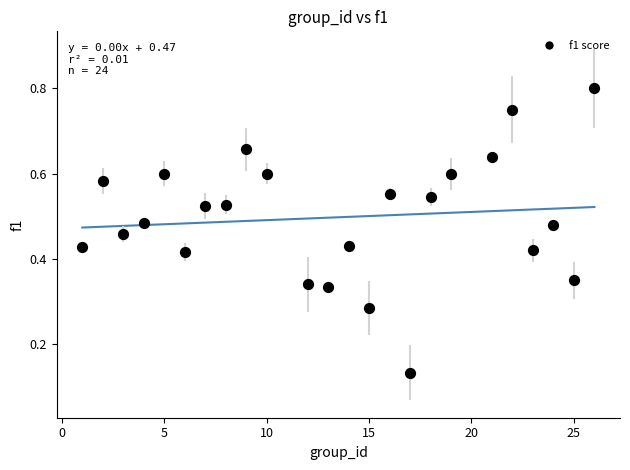

How many data points are displayed?

24